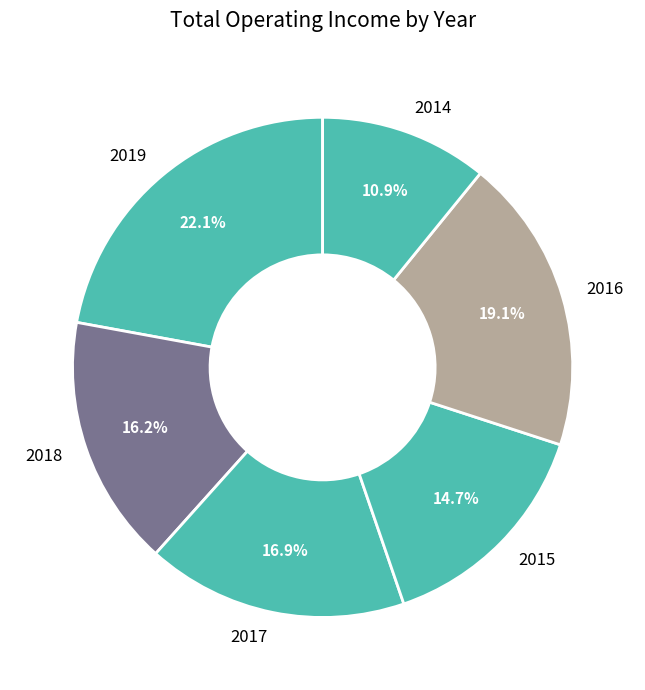

To the nearest percent, what percentage of the pie is 2019?

22%